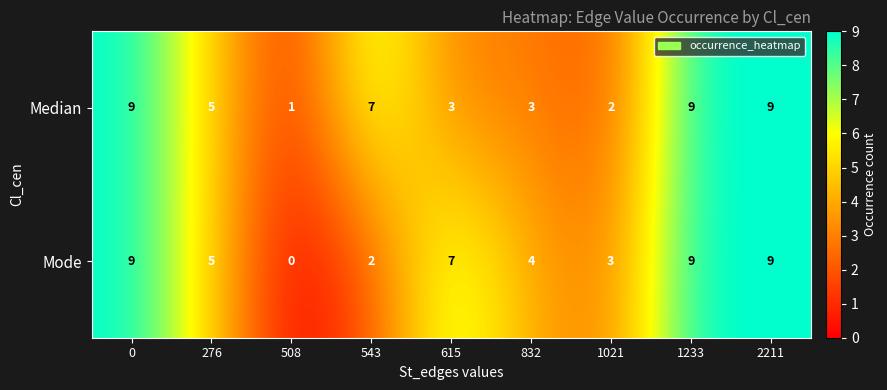

What is the highest value of the Mode series?

9